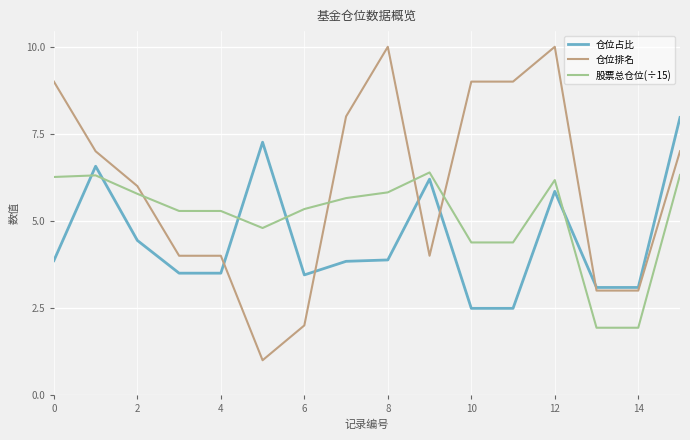

Which series has the largest total across all categories?

仓位排名